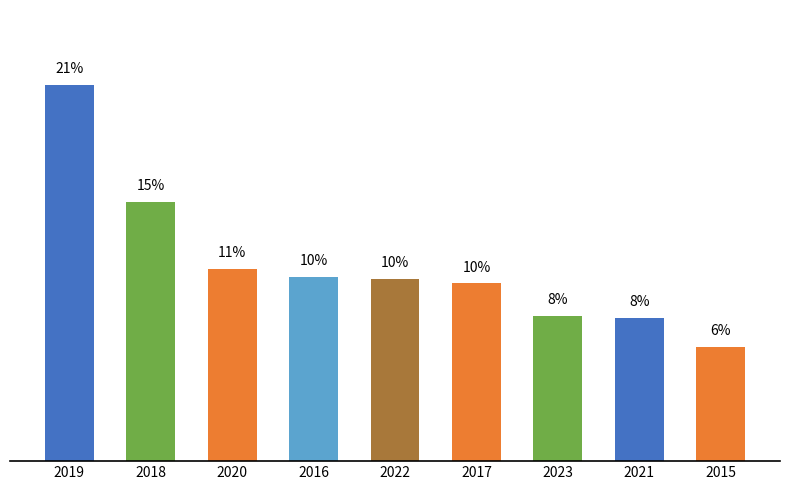

What is the label of the 1st bar from the right?

2015